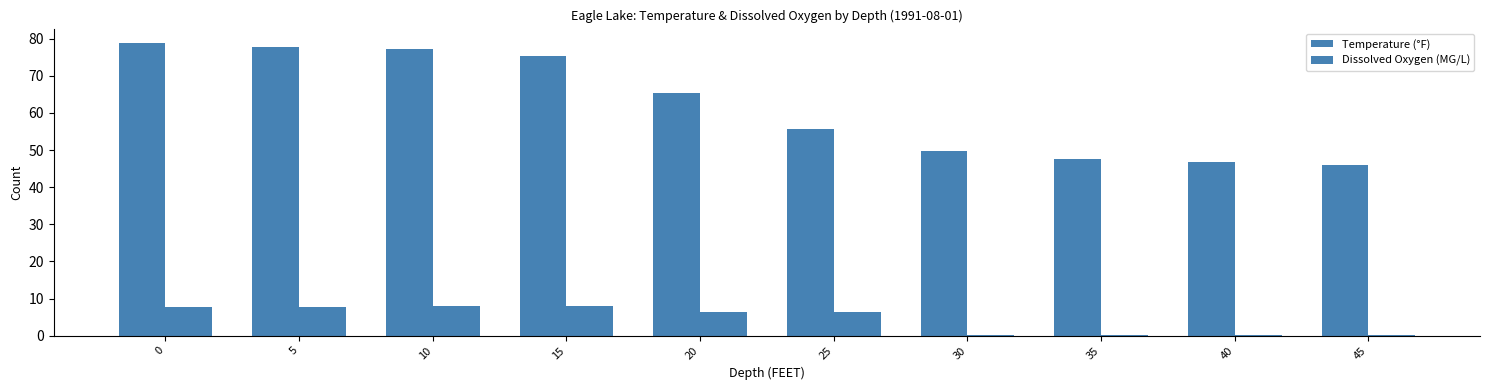

How many categories are shown in the chart?

10